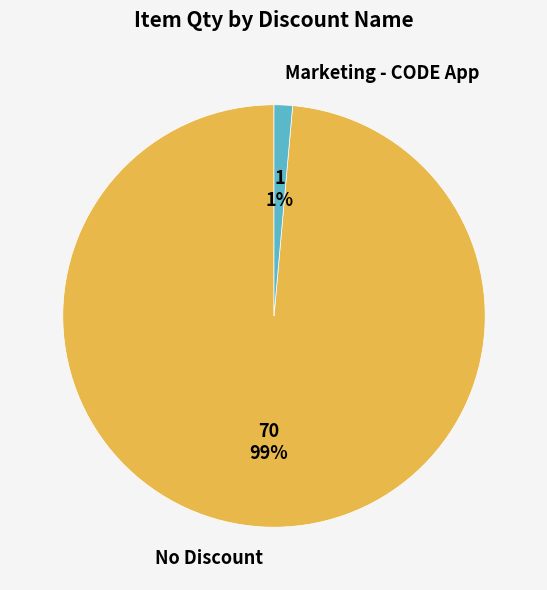

What is the majority slice?

No Discount